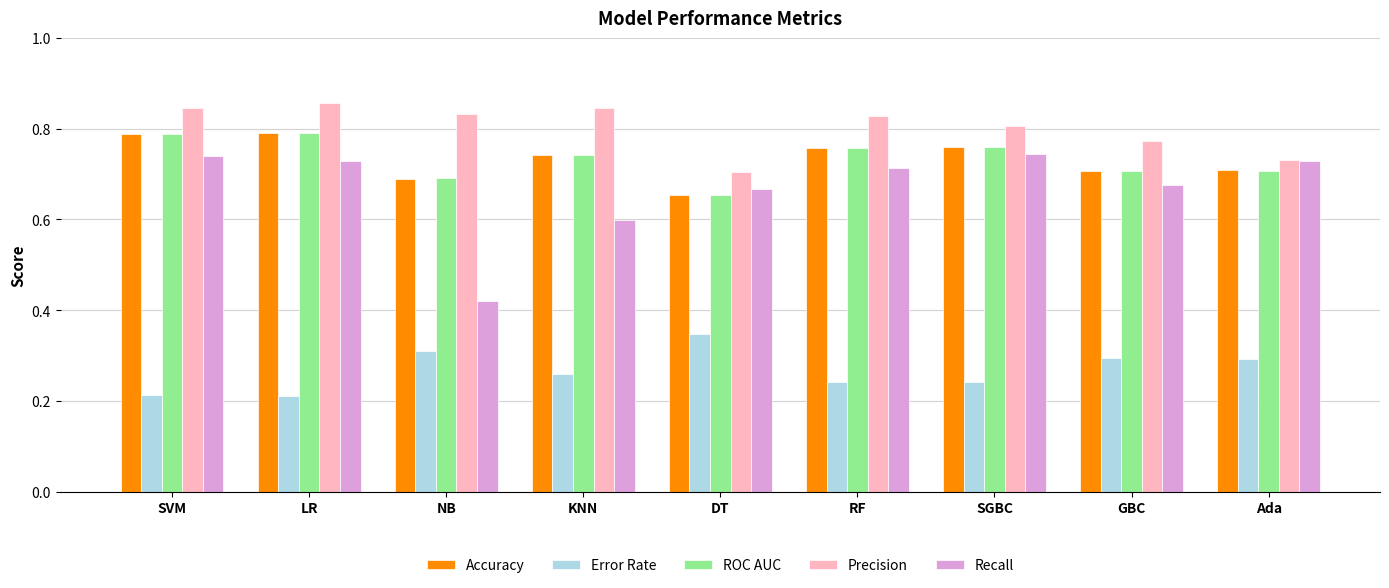

Which label corresponds to the largest value in the chart?

LR